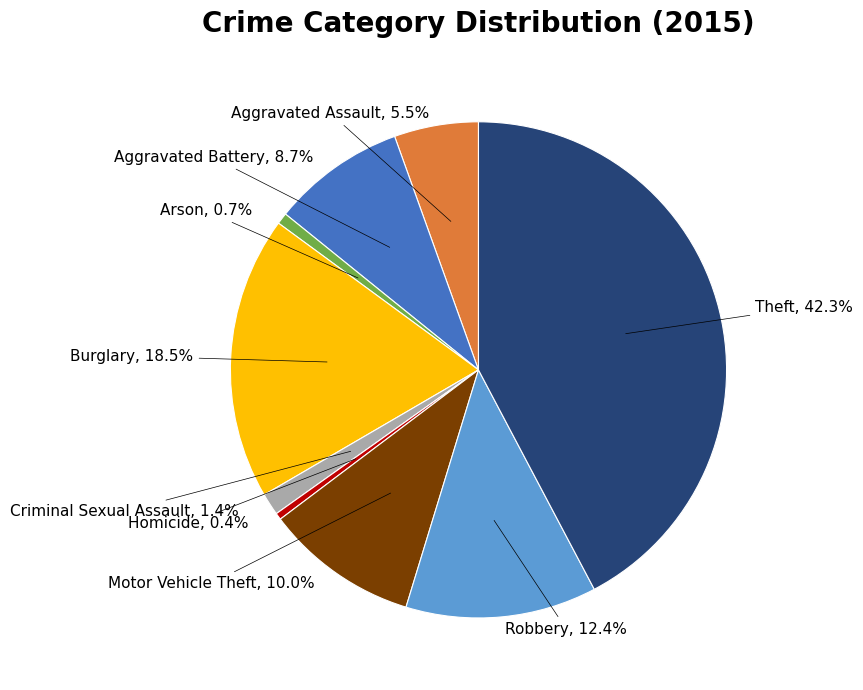

Is there any slice that represents more than half of the pie?

No